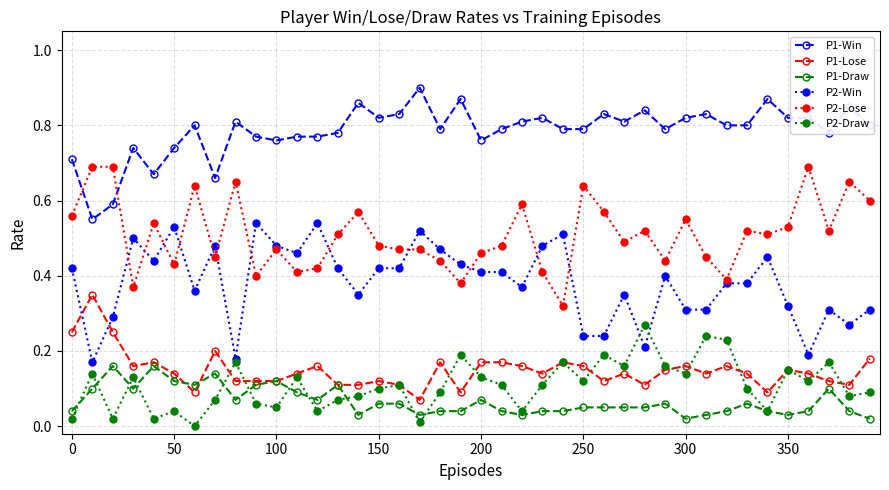

Which series has the largest total across all categories?

P1-Win